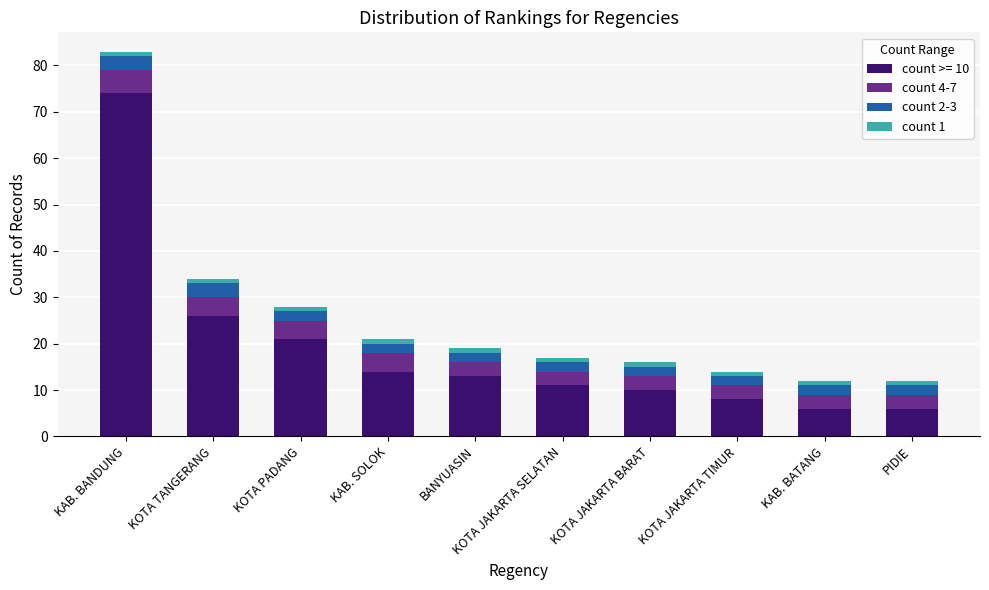

True or false: count >= 10 has a value of 11 at KOTA JAKARTA TIMUR.

False